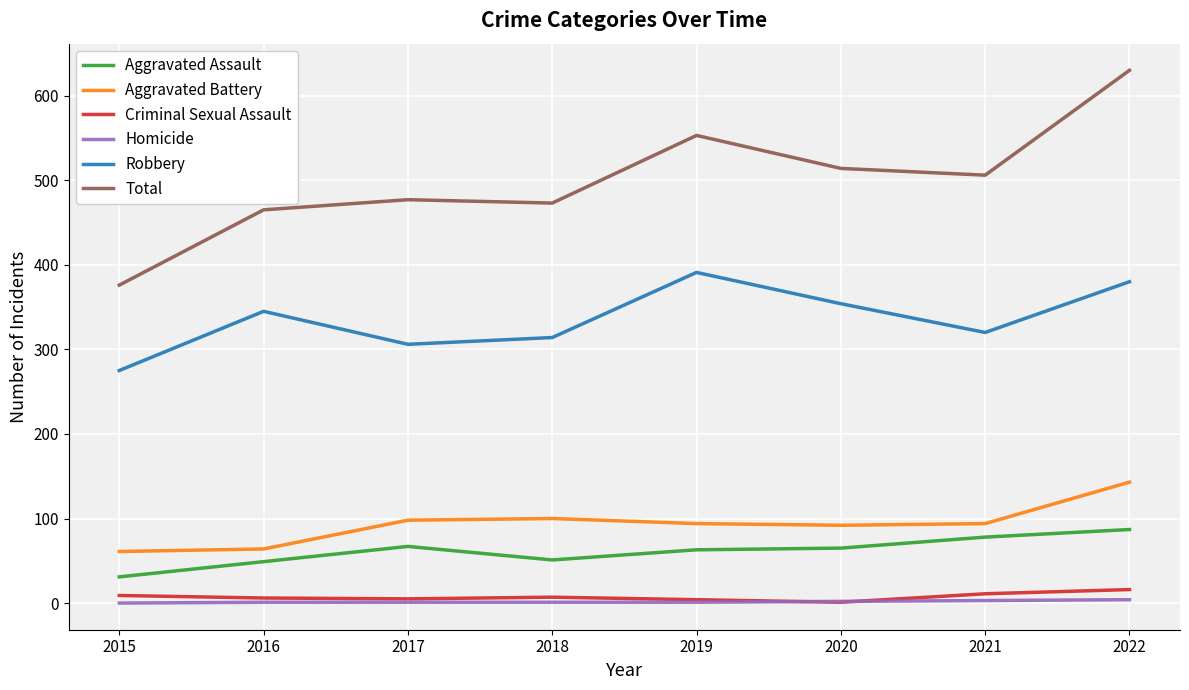

The value of Aggravated Assault at 2022 is 130. True or false?

False